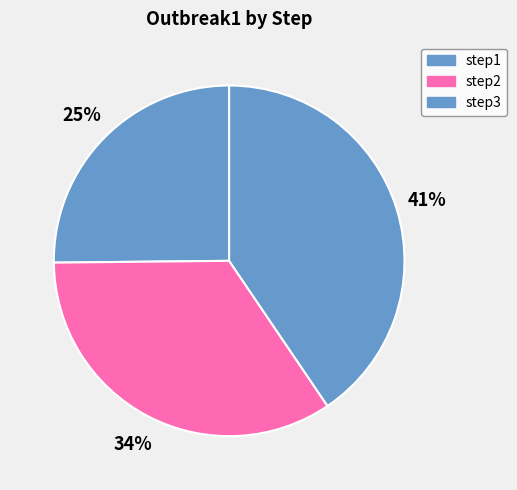

What is the total percentage of step1 and step3?

65.7%